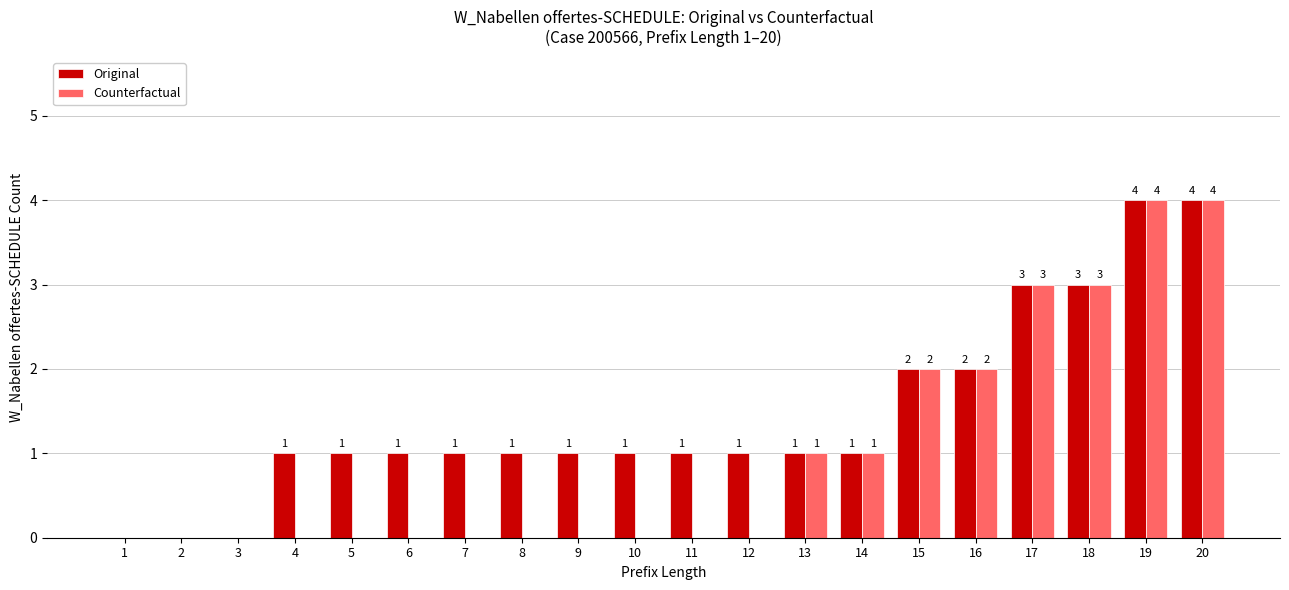

What is the maximum value shown in the chart?

4